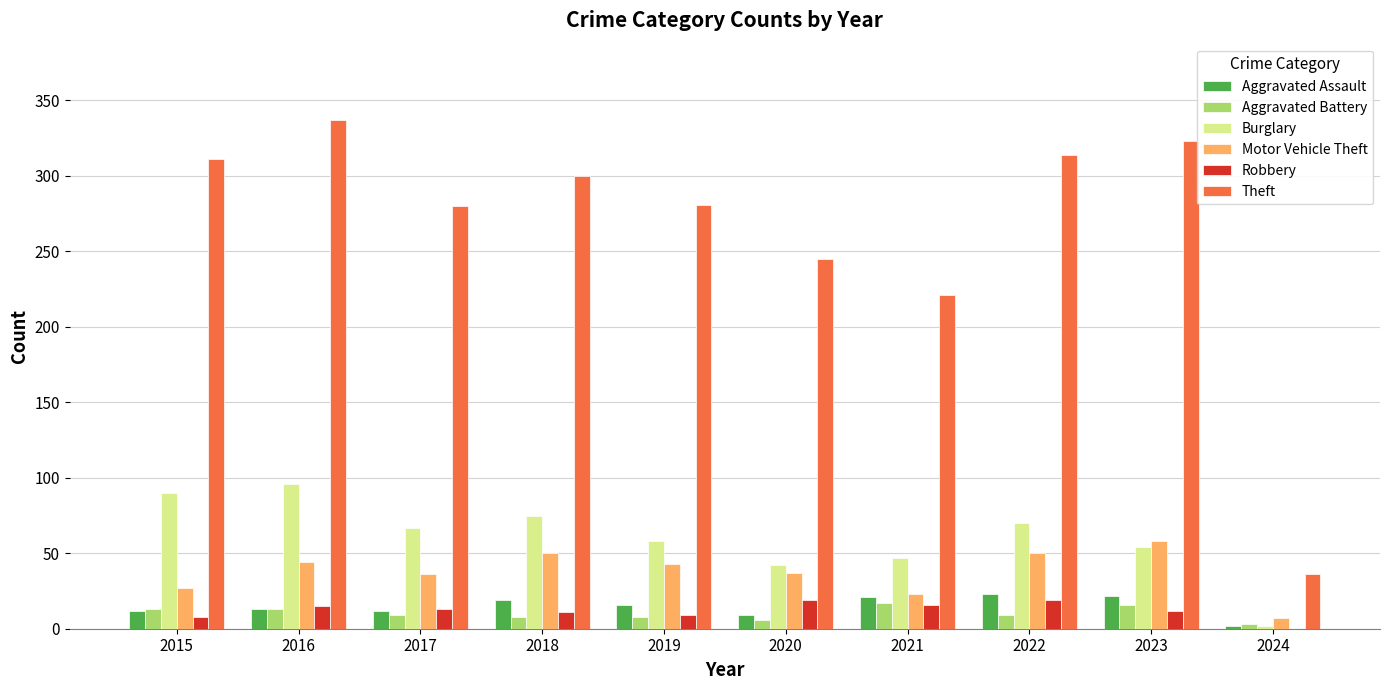

What is the sum of the Aggravated Battery values at 2015 and 2021?

30